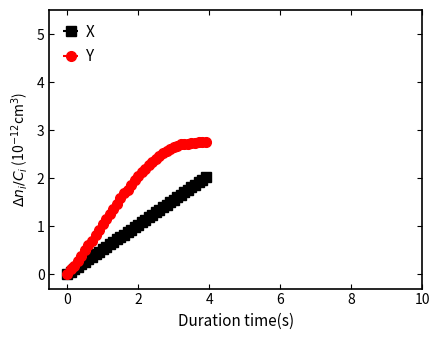

Which series has the largest total across all categories?

Y